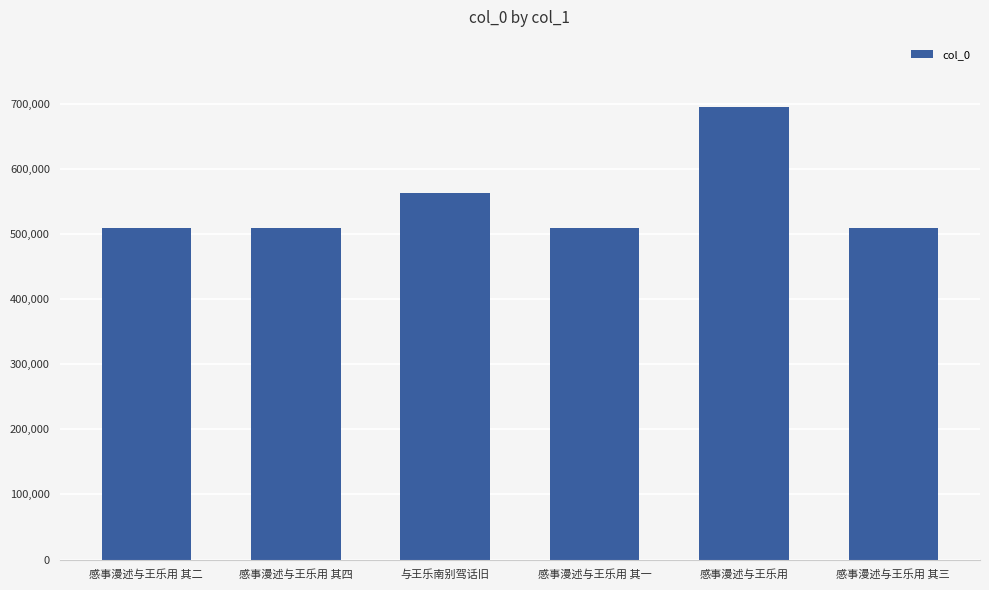

What is the difference between the maximum and minimum values?

184456